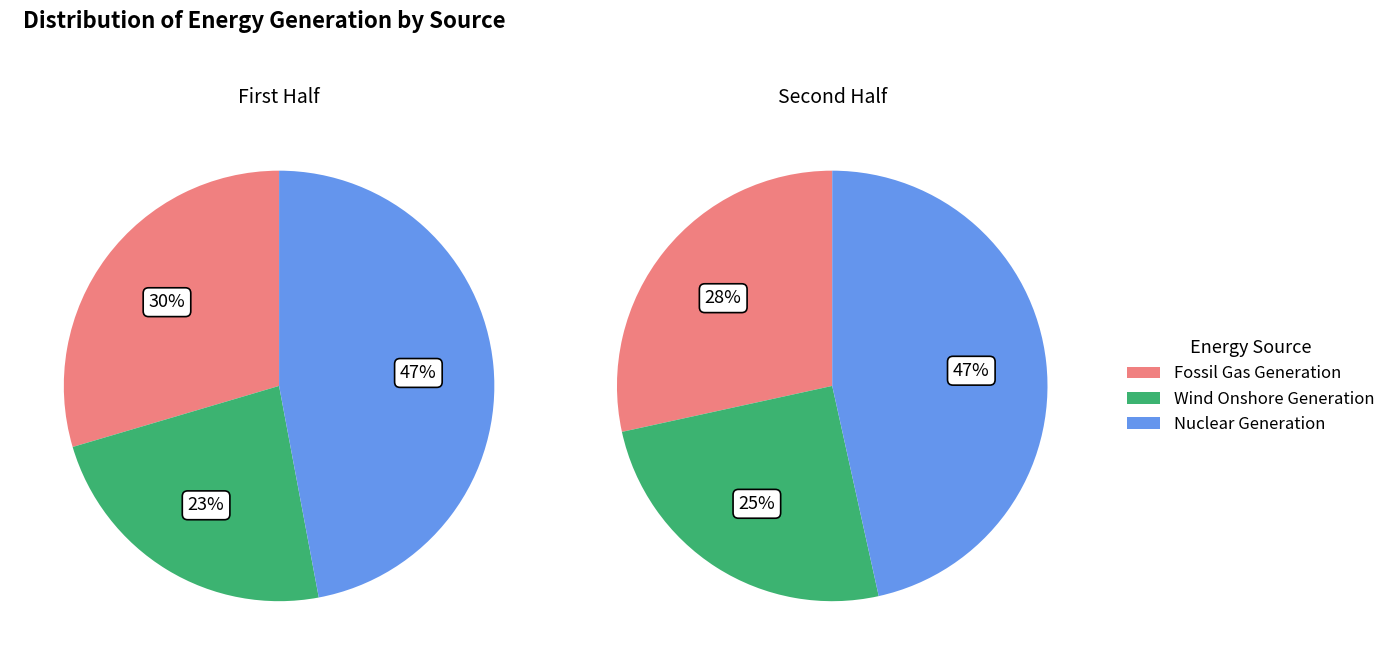

Does any single category account for the majority?

No